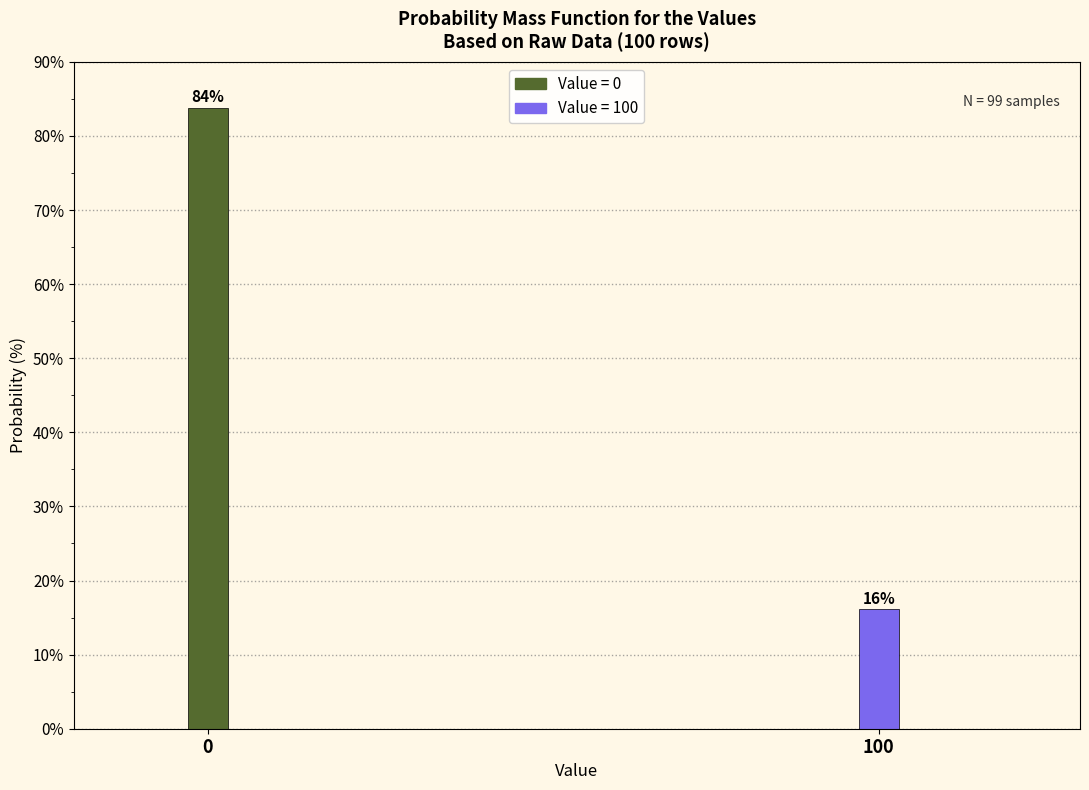

What is the sum of all values?

100.0